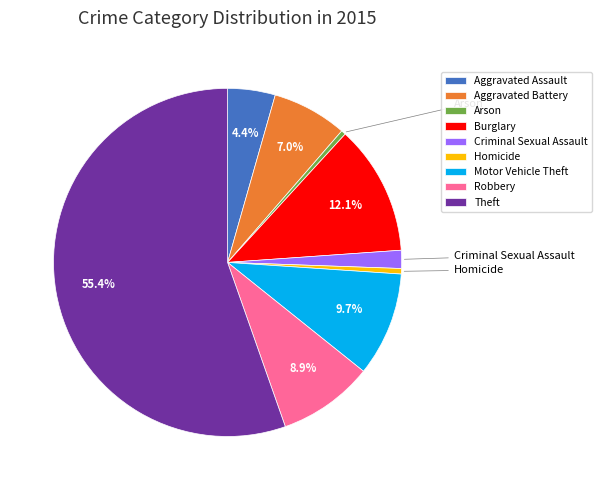

To the nearest percent, what is the average slice percentage?

11%